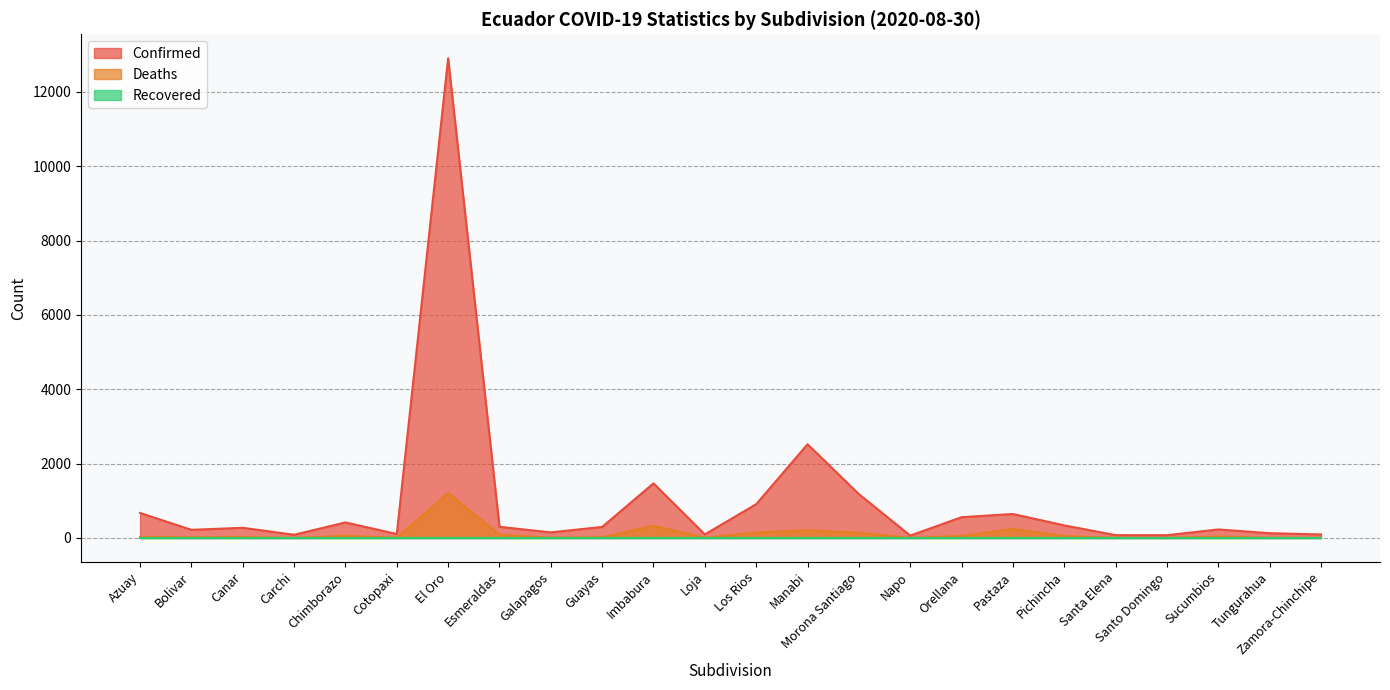

What is the difference between the highest and lowest values at Pichincha?

337